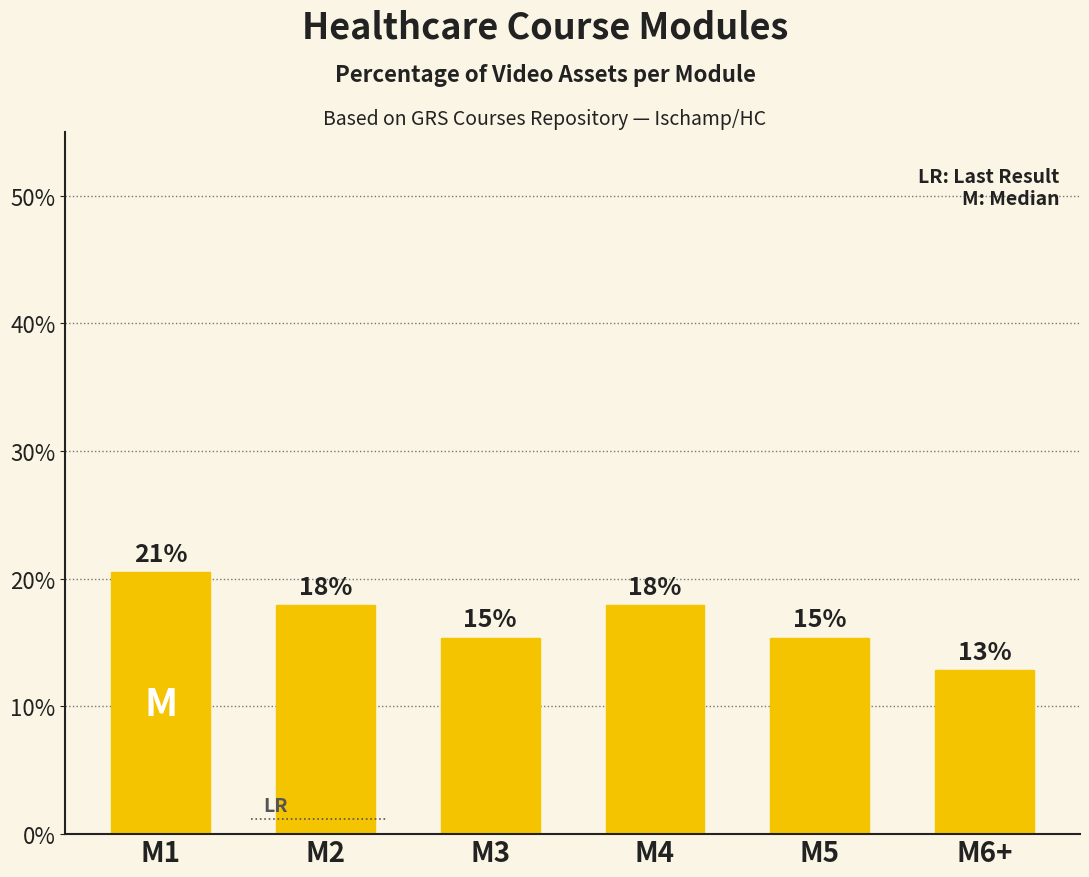

What is the maximum value shown in the chart?

20.5